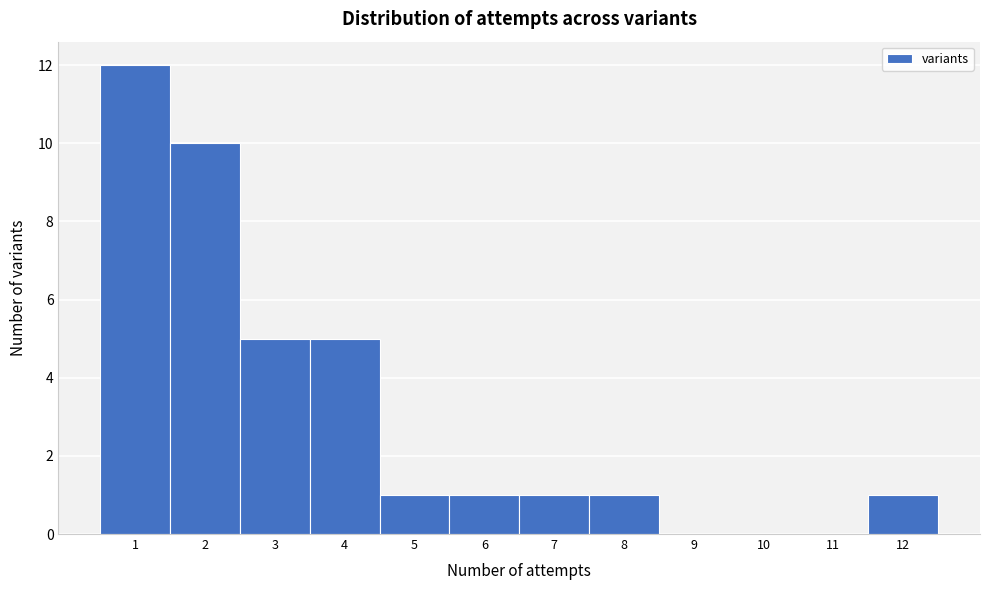

How tall is the bar that spans 4.5 to 5.5 on the x-axis? The values are not printed on the chart, so give them approximately, as read against the axis.

1